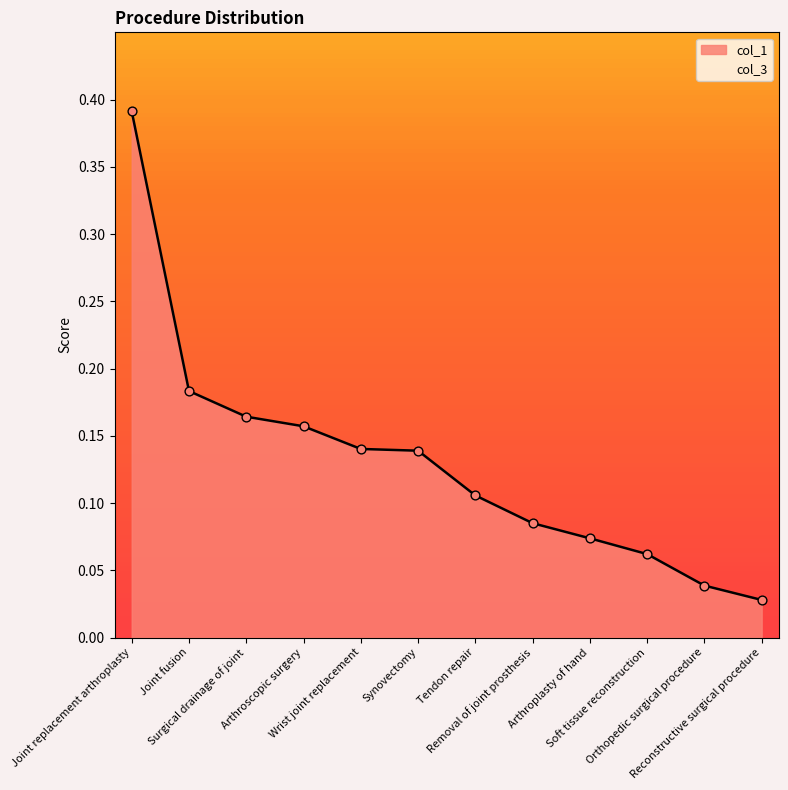

Between Synovectomy and Arthroscopic surgery, which is larger?

Arthroscopic surgery